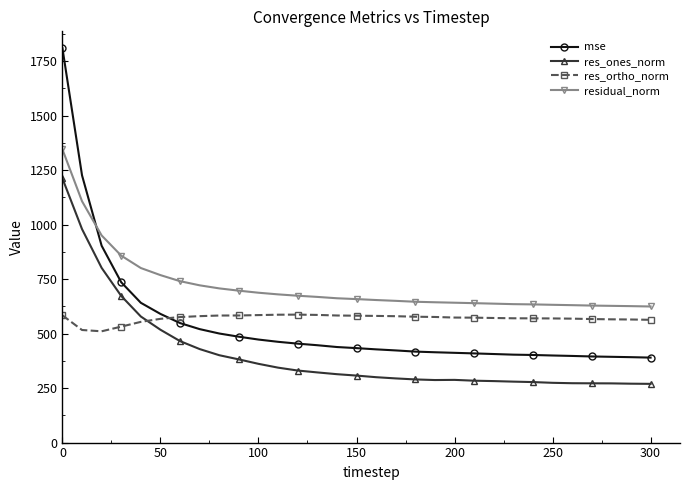

List the series in order of their peak value, highest first.

mse, residual_norm, res_ones_norm, res_ortho_norm